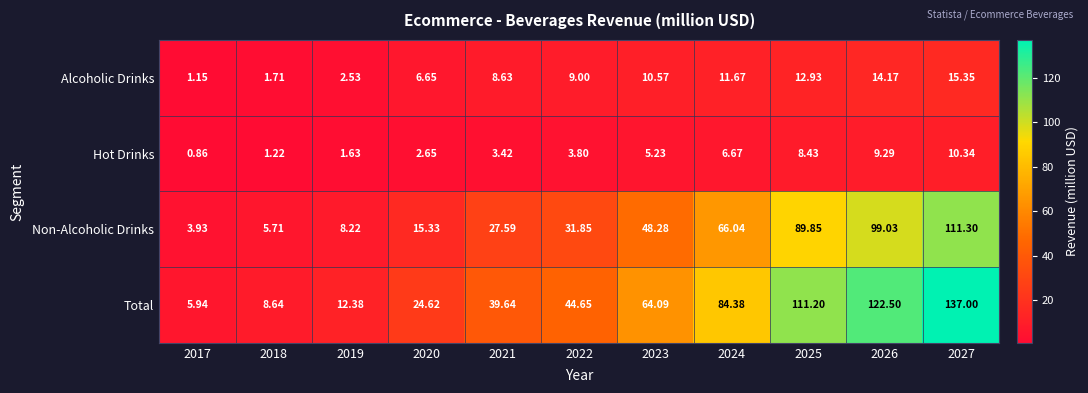

Which series changed the most between 2018 and 2027?

Total